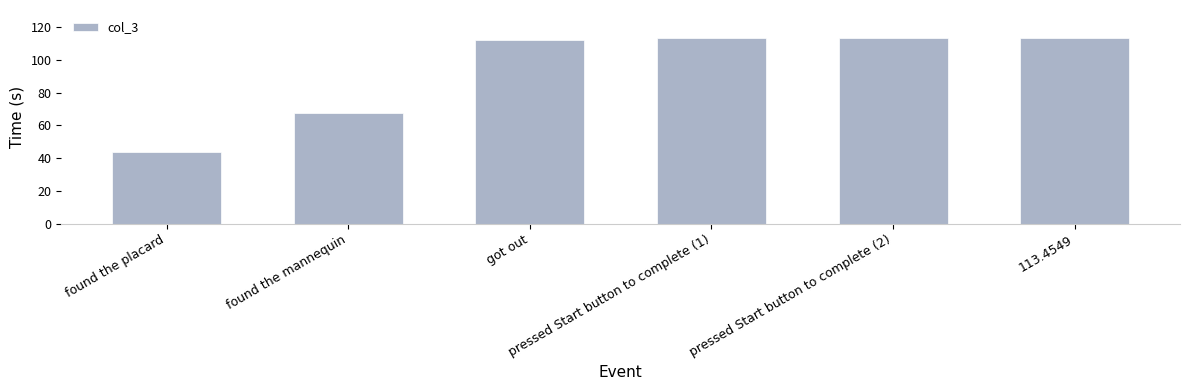

The chart shows a value of 26.6 at pressed Start button to complete (2). True or false?

False